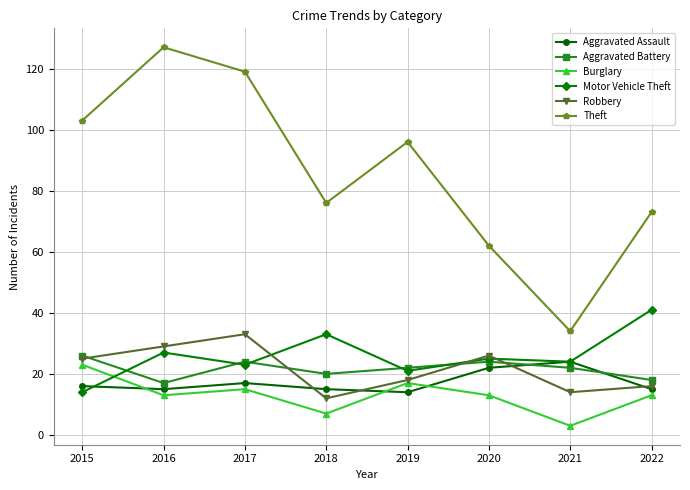

Which label corresponds to the largest value in the chart?

2016